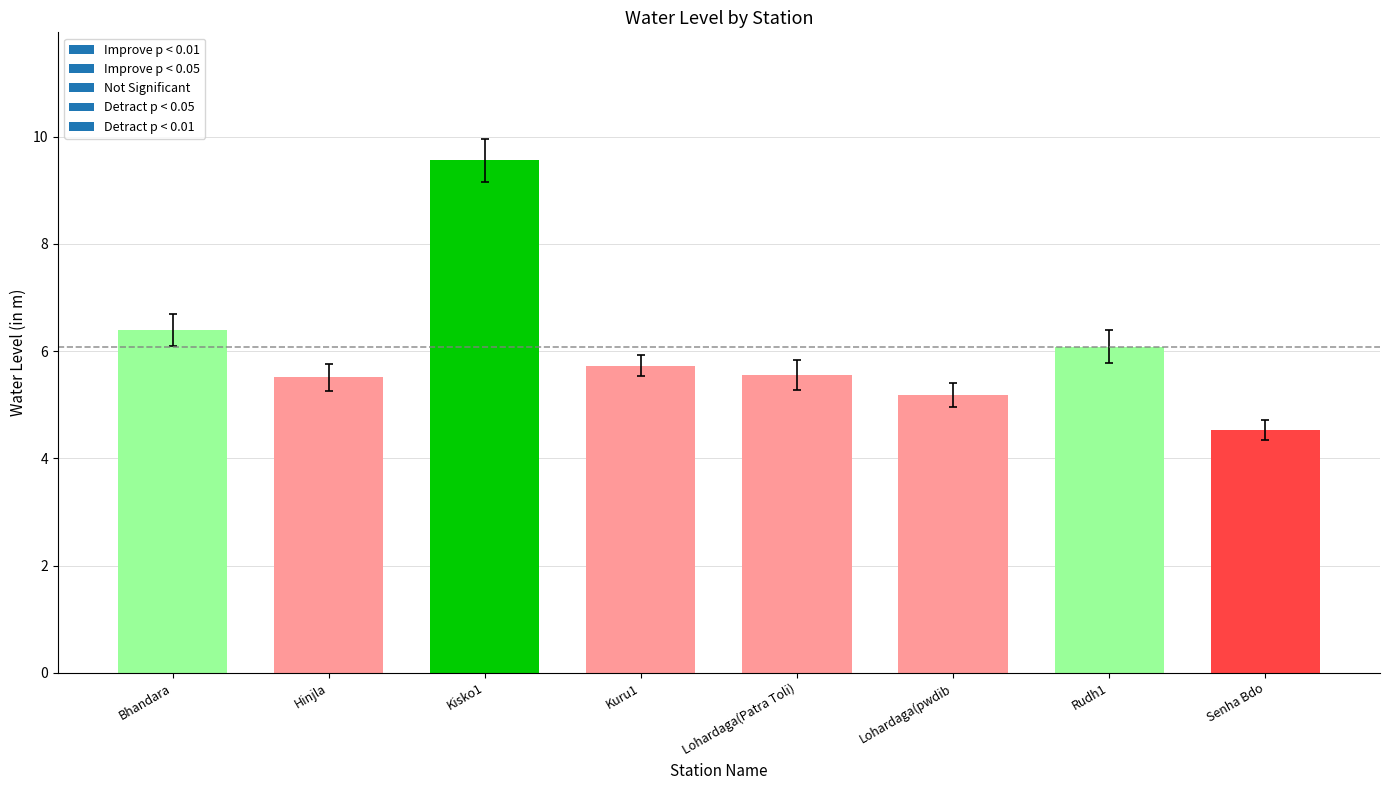

What is the ratio of the value at Senha Bdo to the value at Kisko1?

0.5